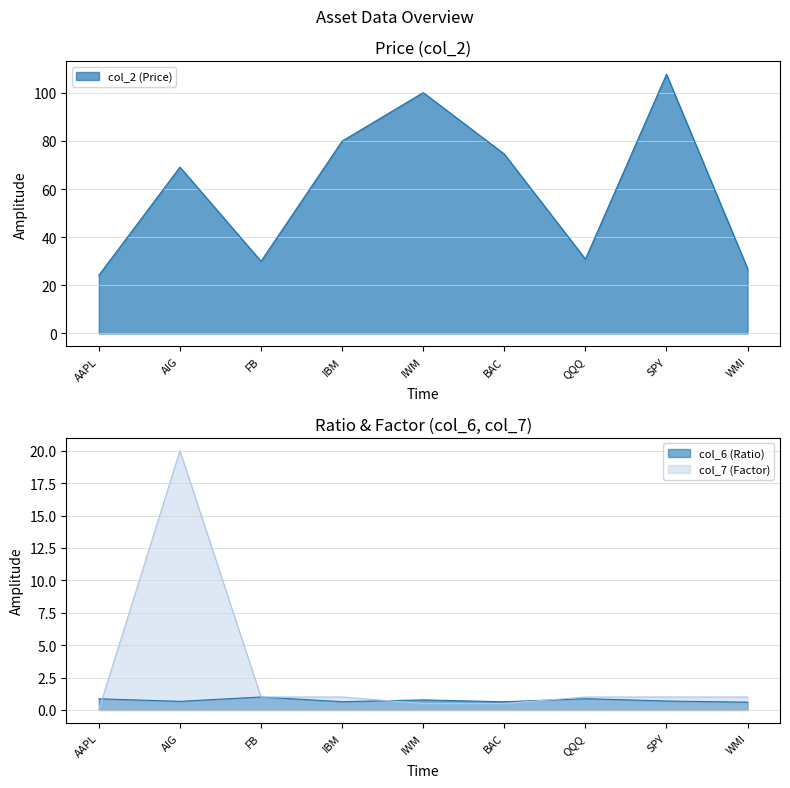

Reading right to left, transcribe all the data shown in this chart.

col_2: 26.9	107.7	30.9	74.5	100.0	79.9	30.0	69.1	24.2
col_6: 0.6	0.7	0.9	0.6	0.8	0.6	1.0	0.7	0.9
col_7: 1.0	1.0	1.0	0.5	0.5	1.0	1.0	20.0	0.0